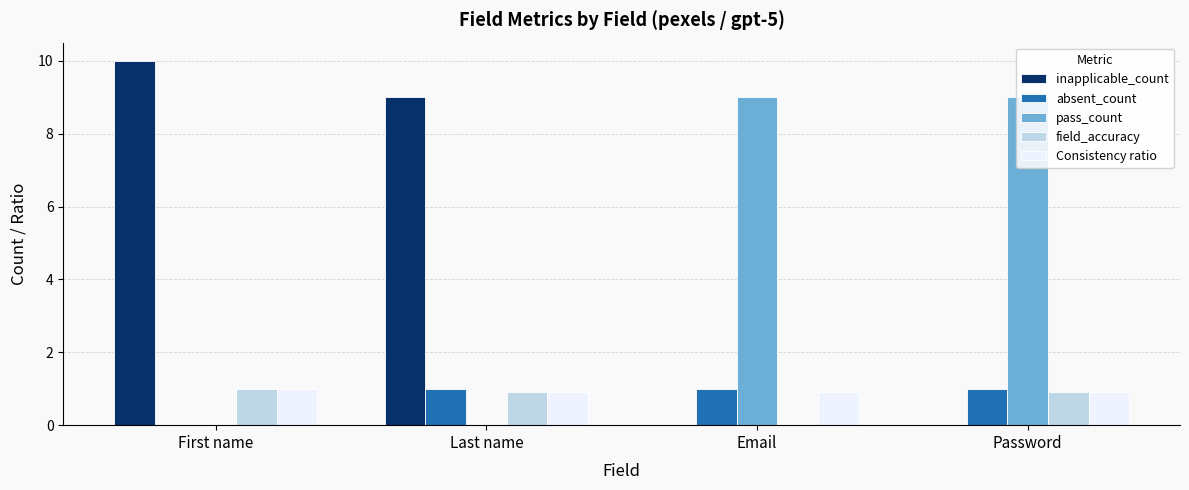

How many data points does each series have?

4